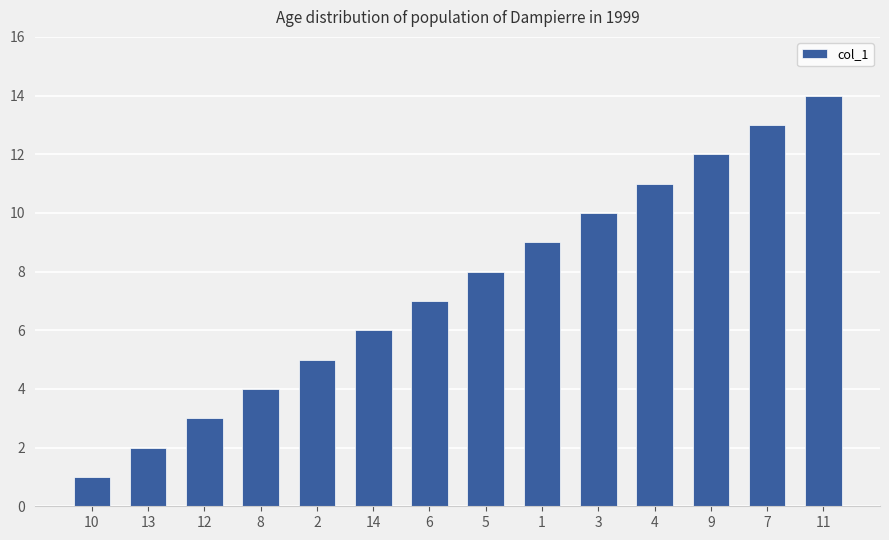

List the labels in order of value, smallest first.

10, 13, 12, 8, 2, 14, 6, 5, 1, 3, 4, 9, 7, 11